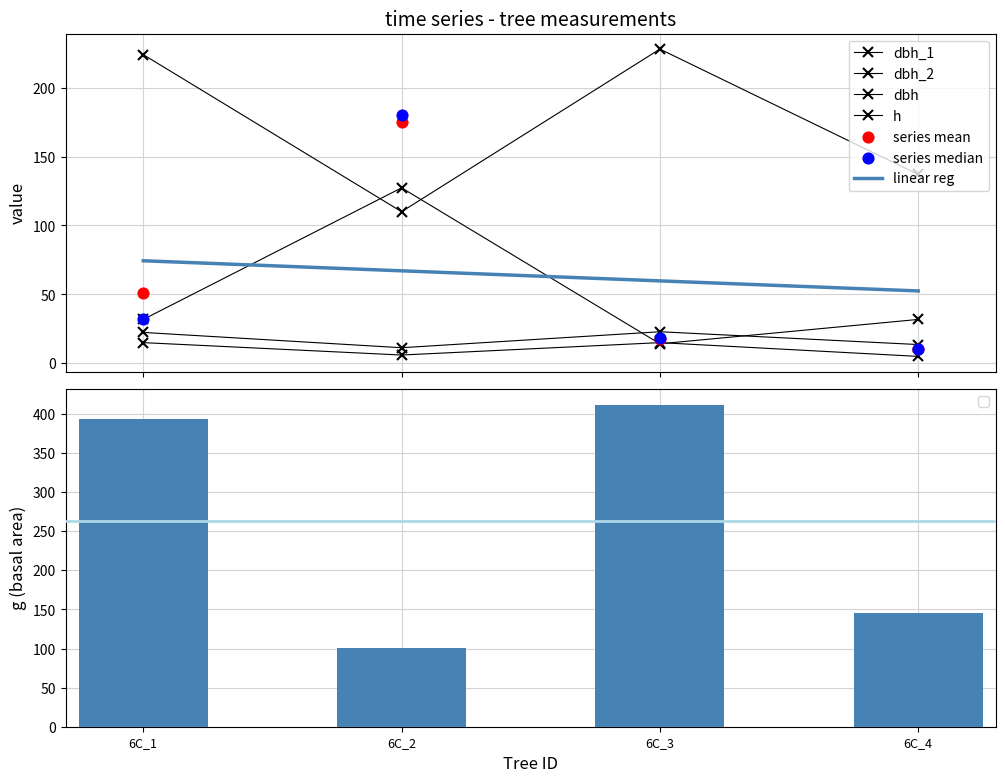

Which series reaches the maximum Y coordinate?

g